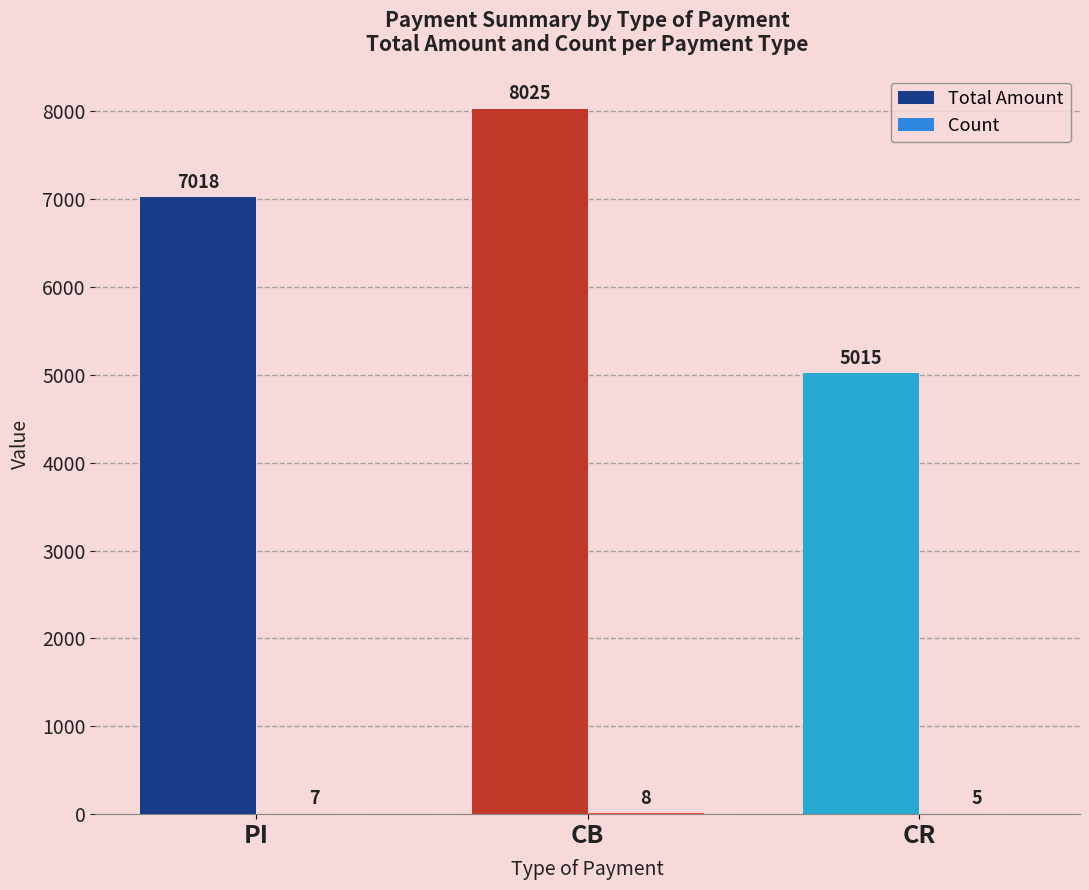

Is it true that Total Amount equals 10977 at PI?

False